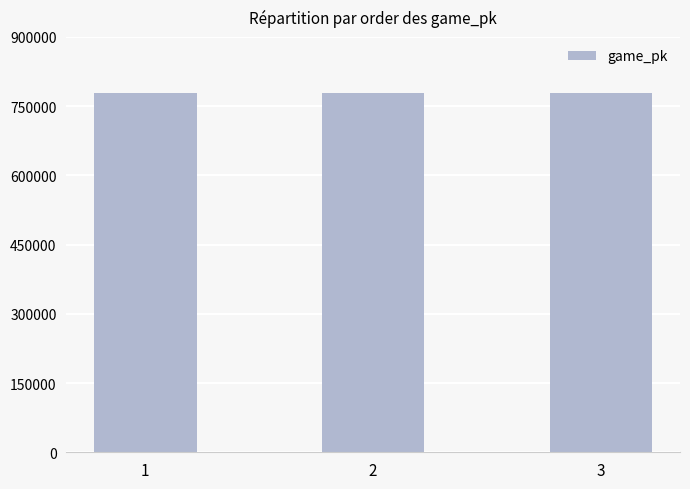

What is the change in value from 1 to 3?

+19